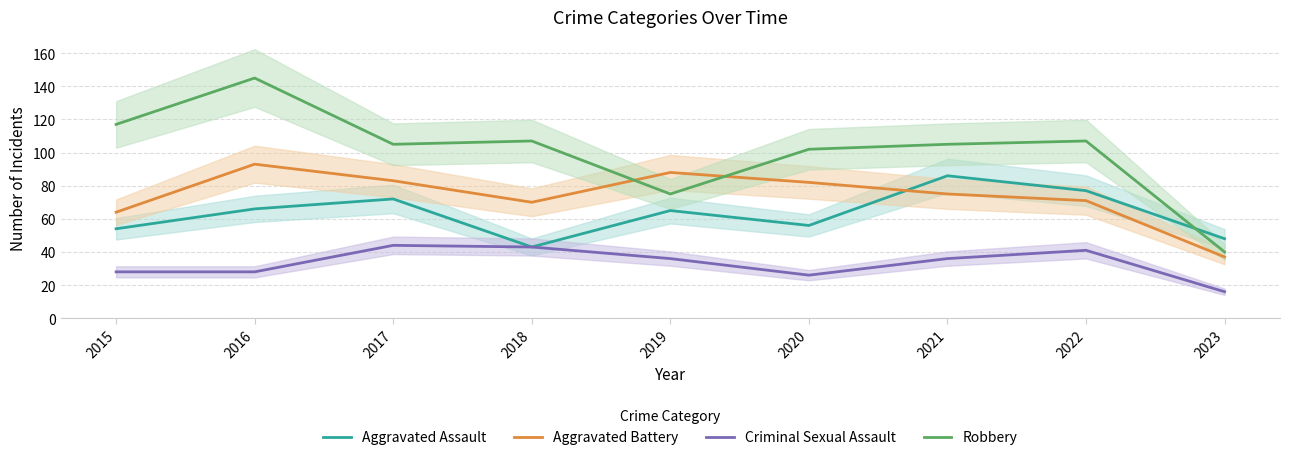

True or false: Criminal Sexual Assault has a value of 44 at 2017.

True